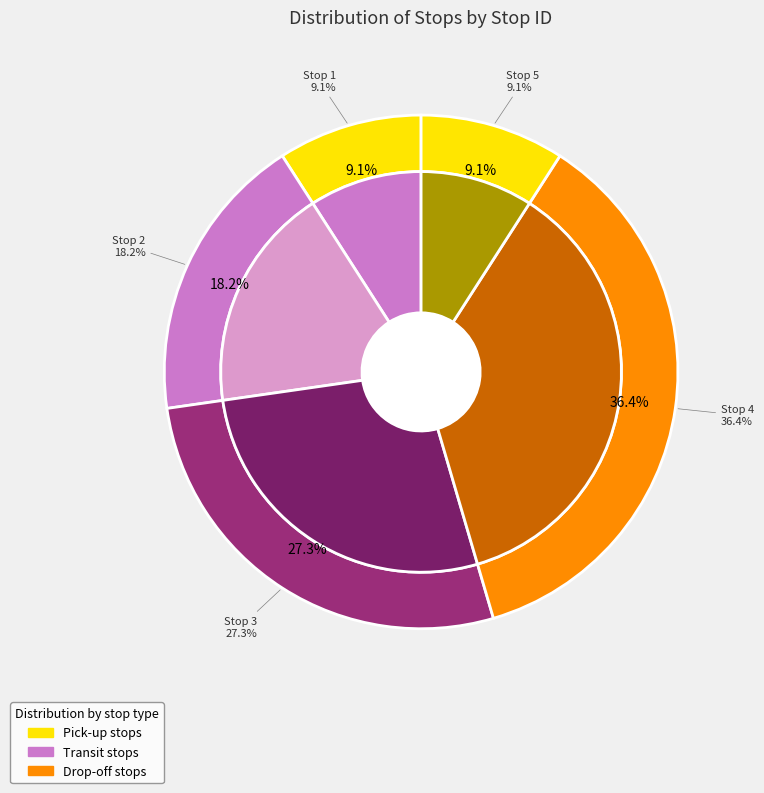

Which category has the biggest portion of the pie?

Stop 4